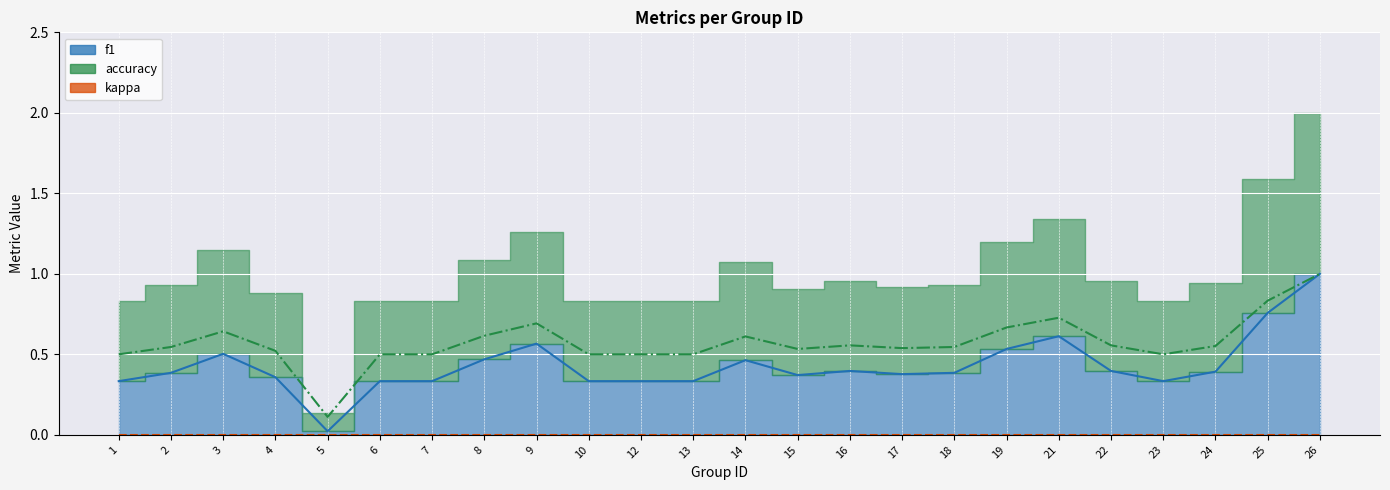

What value does the accuracy series have at 14?

0.6